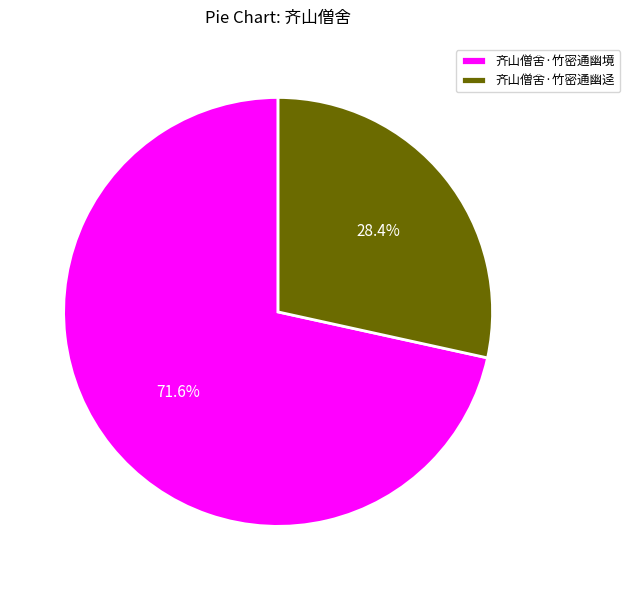

True or false: 齐山僧舍·竹密通幽境 accounts for 85% of the total.

False